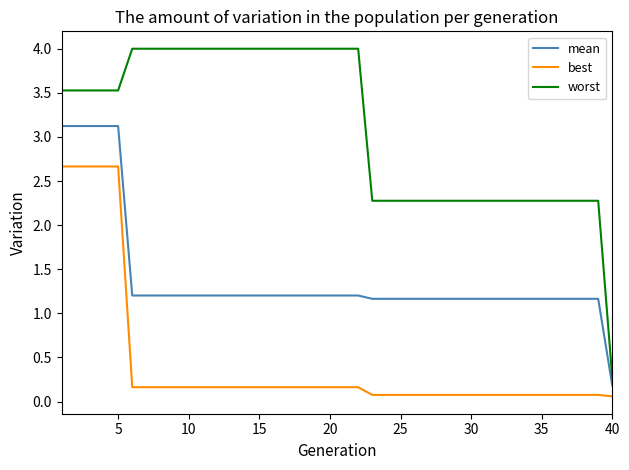

What is the difference between the maximum and second lowest values in the worst series?

1.7